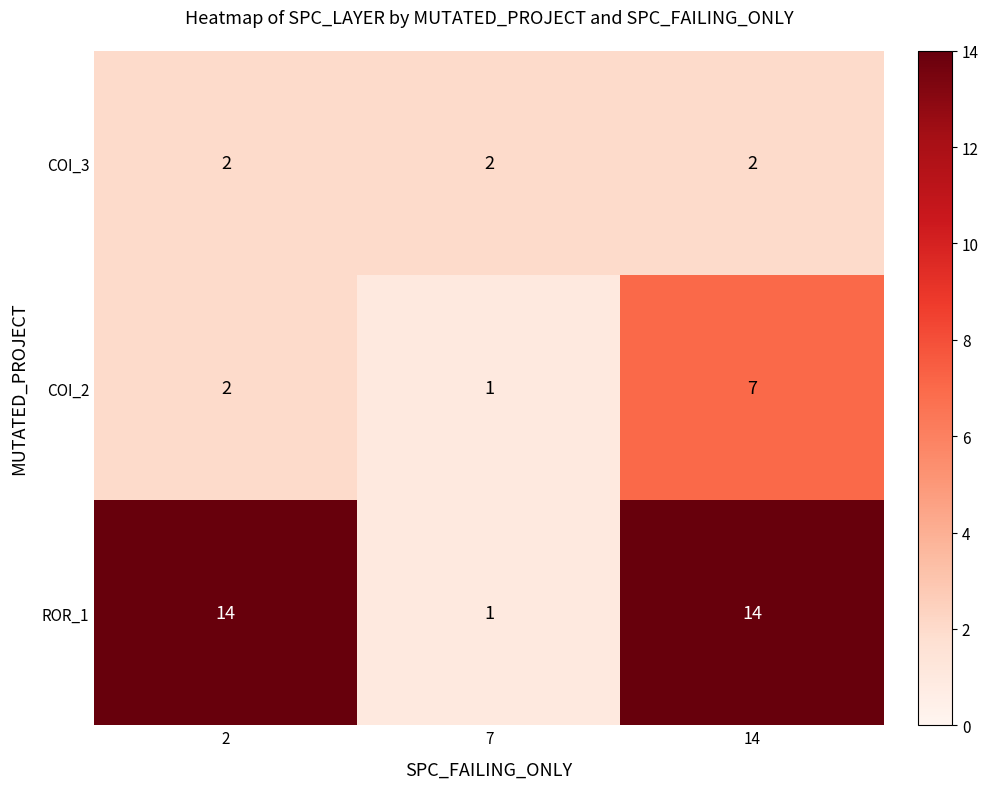

How many COI_2 values are between 1 and 7?

3